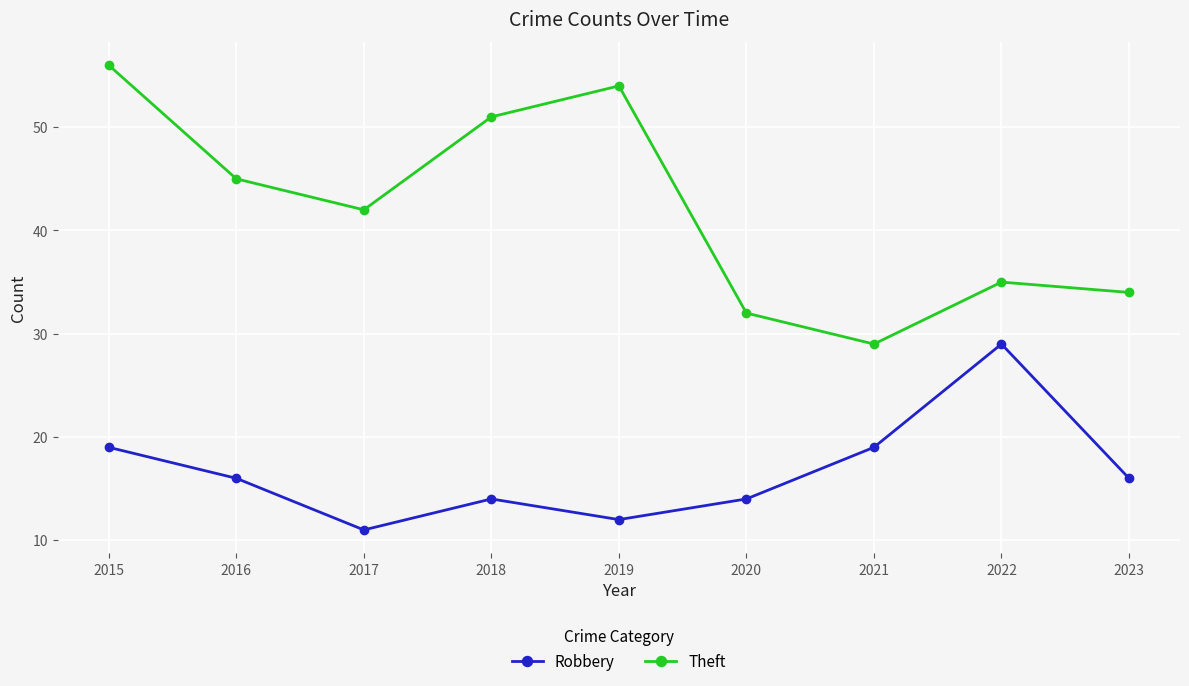

True or false: Robbery and Theft intersect in this chart.

False